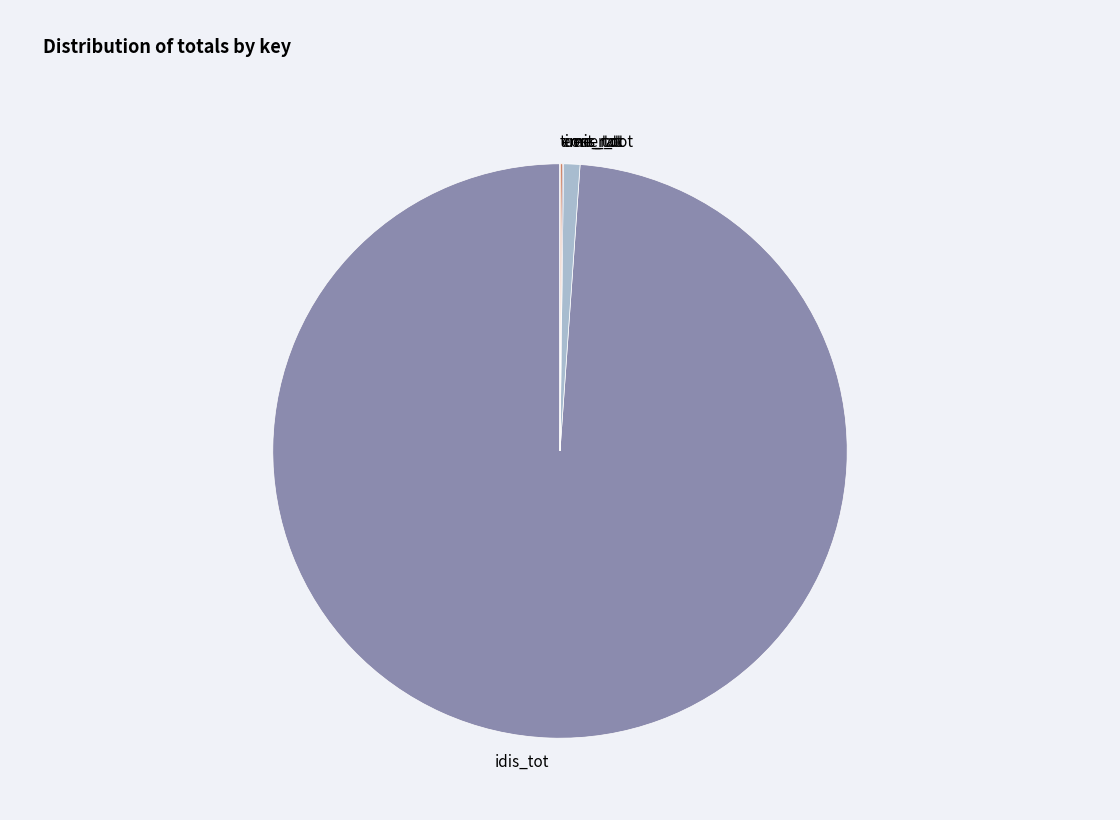

True or false: idis_tot accounts for 89% of the total.

False